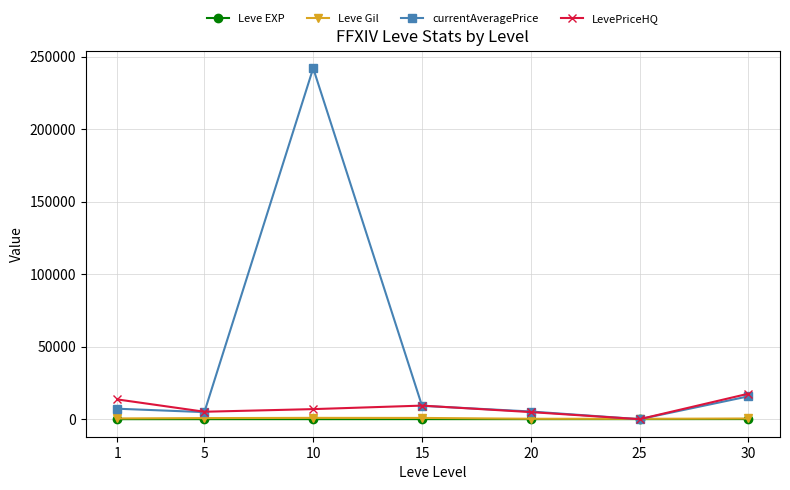

In currentAveragePrice, how many points are lower than both neighbors (excluding endpoints)?

2